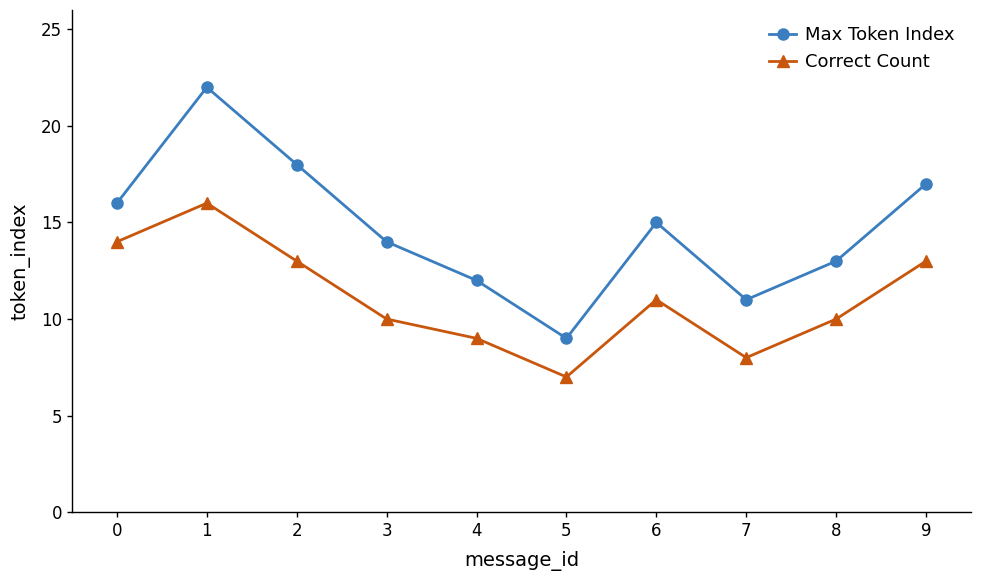

At which label does Correct Count first exceed 11?

0